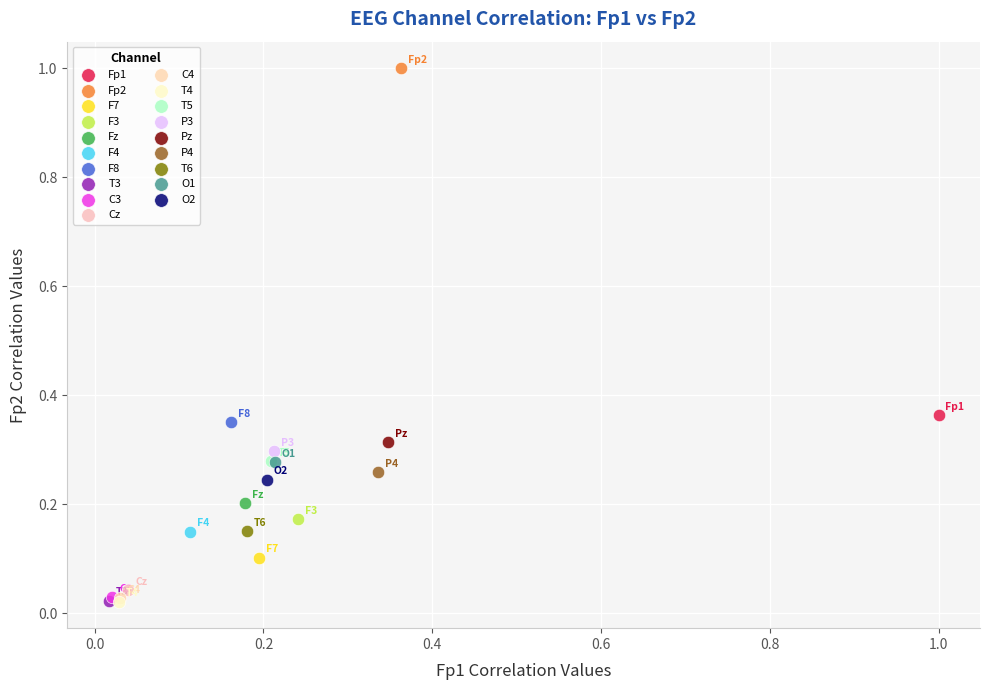

What are all the series names shown in the legend?

Fp1, Fp2, F7, F3, Fz, F4, F8, T3, C3, Cz, C4, T4, T5, P3, Pz, P4, T6, O1, O2